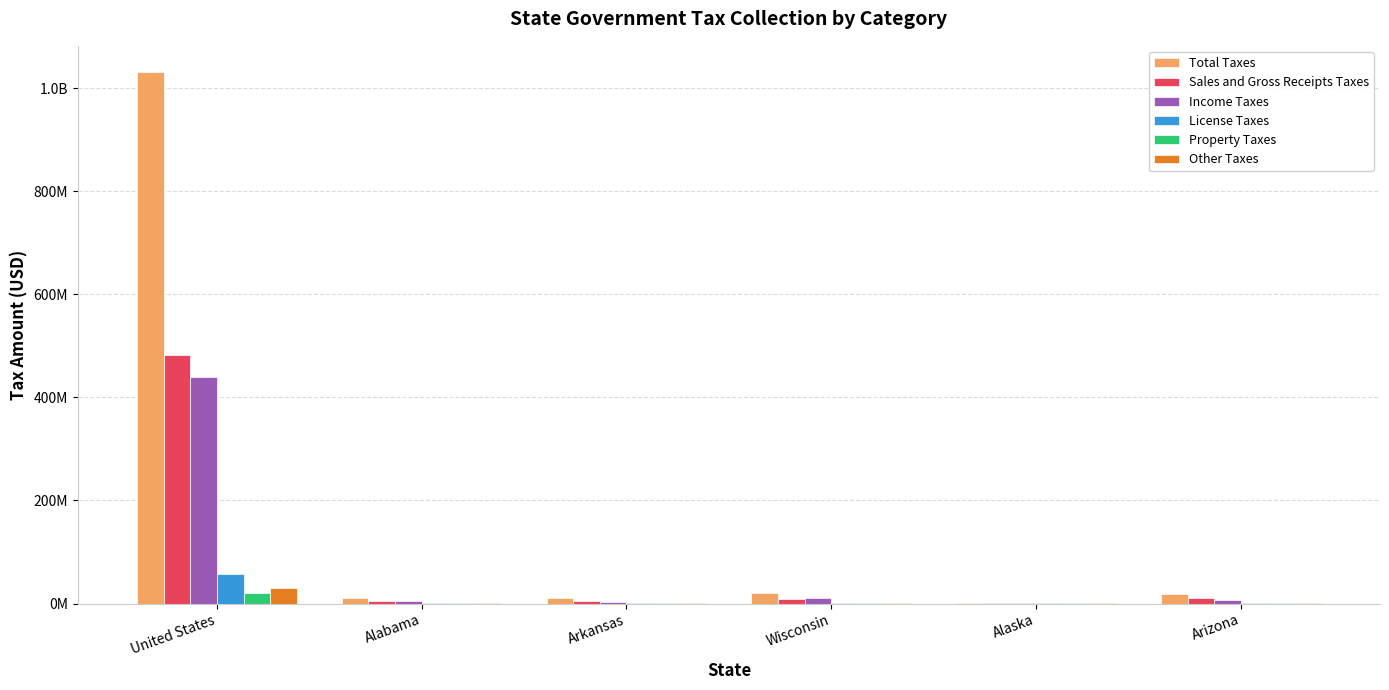

At which category is the sum across all series the highest?

United States